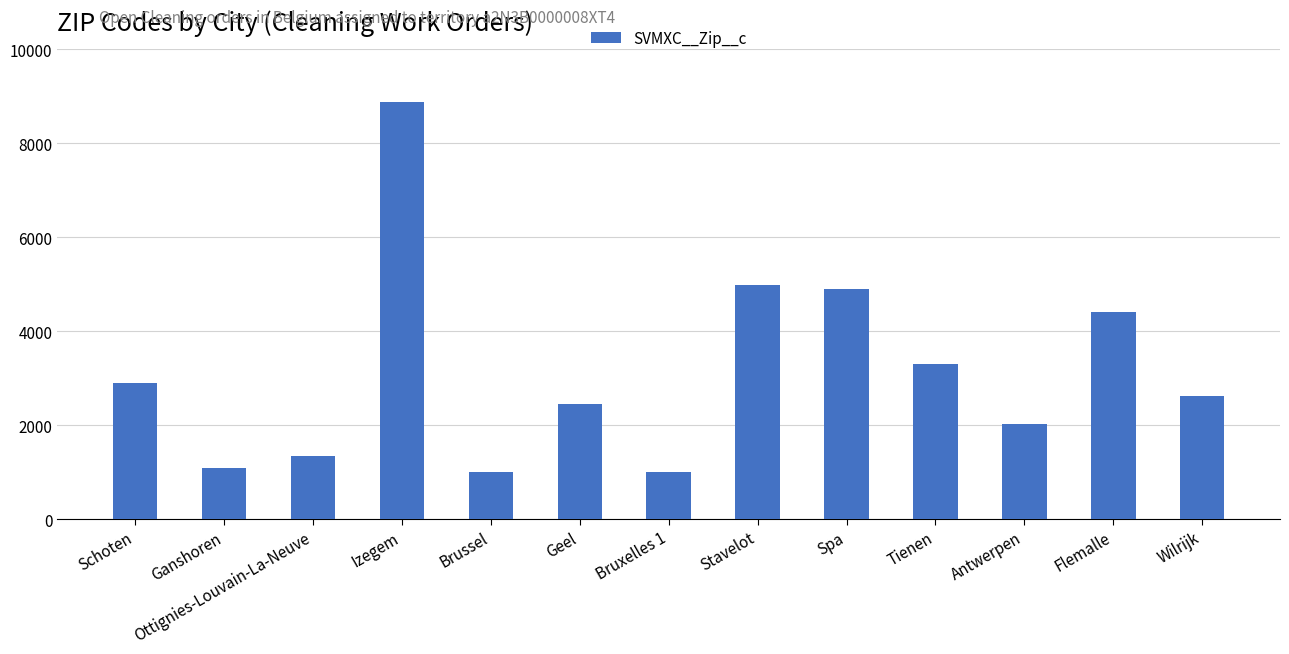

The chart shows a value of 8870 at Izegem. True or false?

True